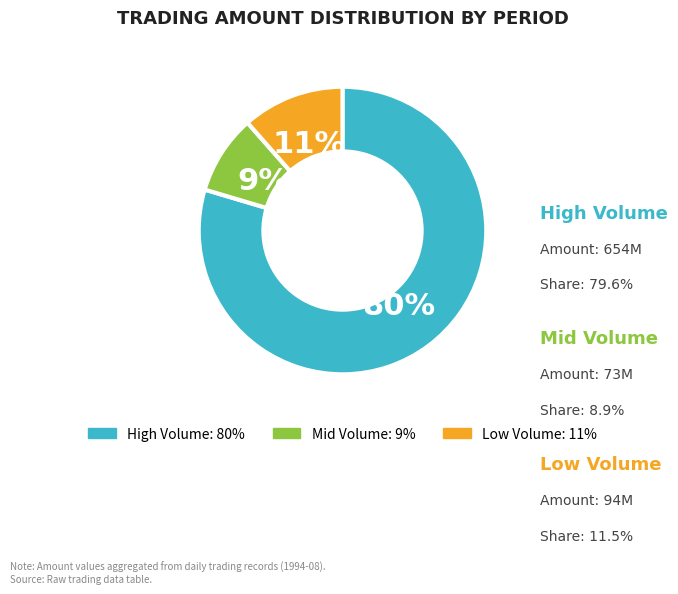

To the nearest percent, what is the average slice percentage?

33%